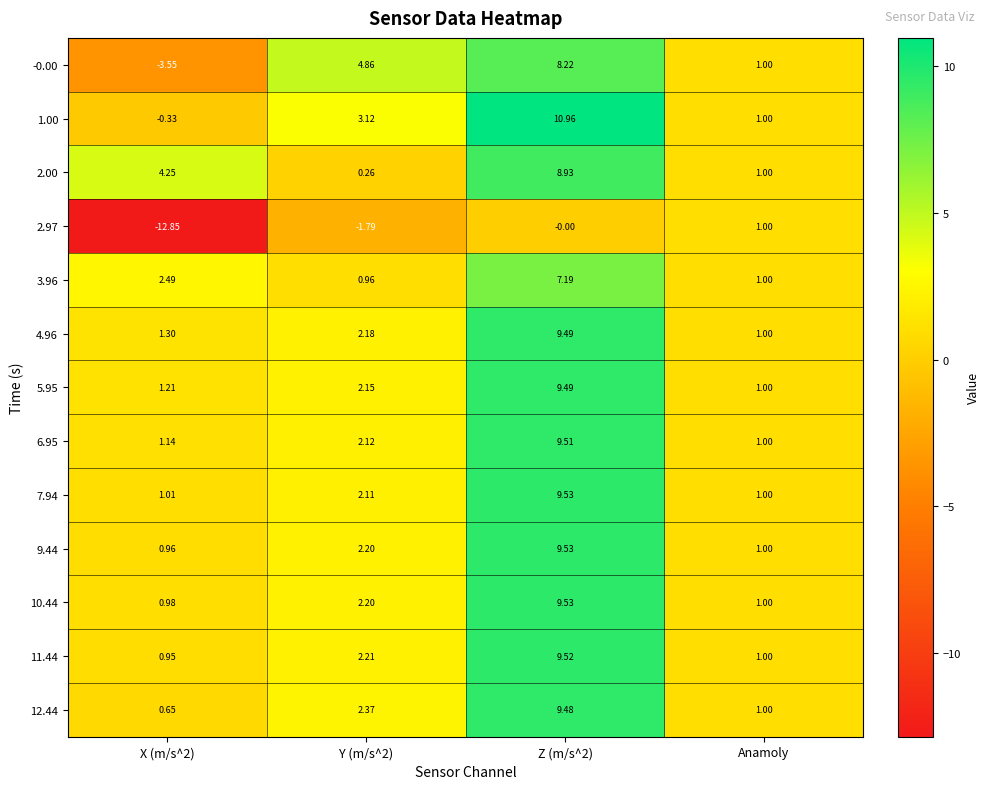

What is the greatest value displayed?

11.0